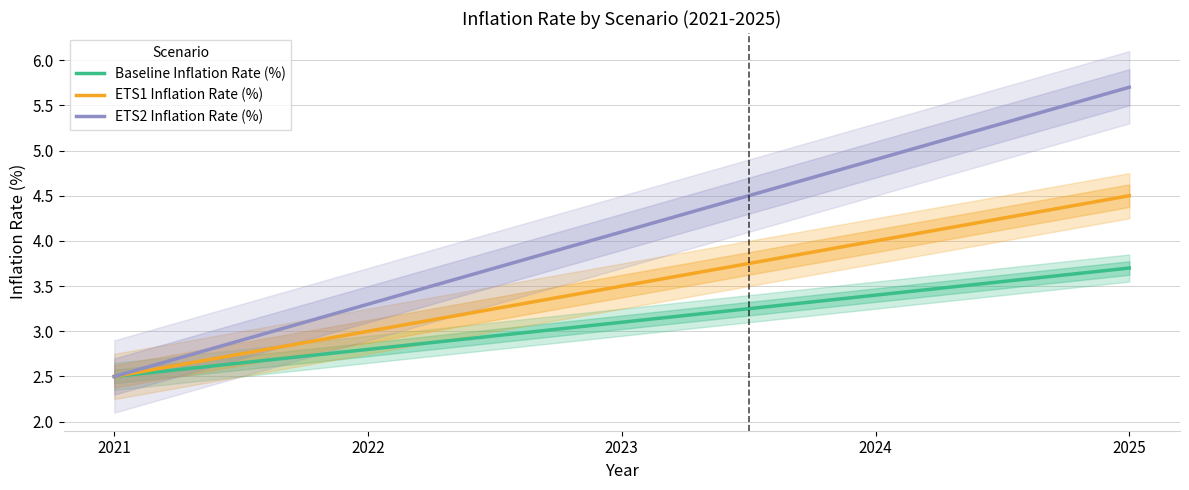

What is the minimum value shown in the chart?

2.5